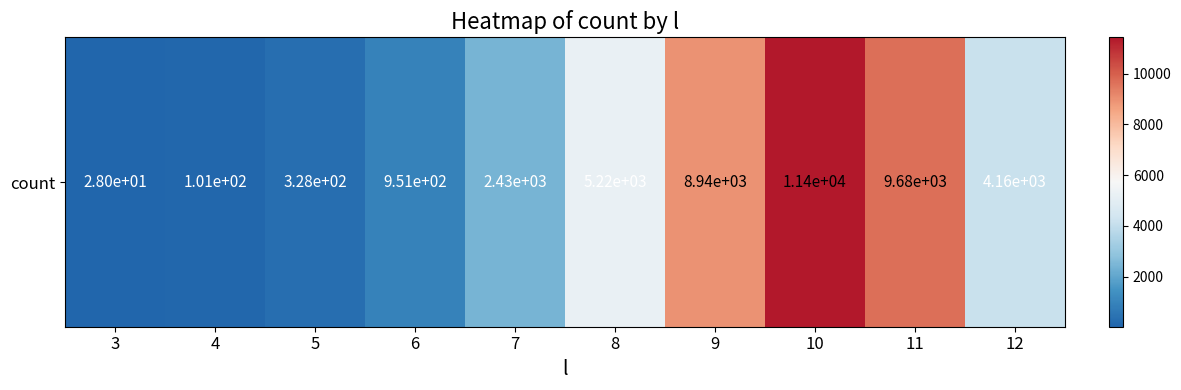

True or false: the data shows 5216 at 8.

True